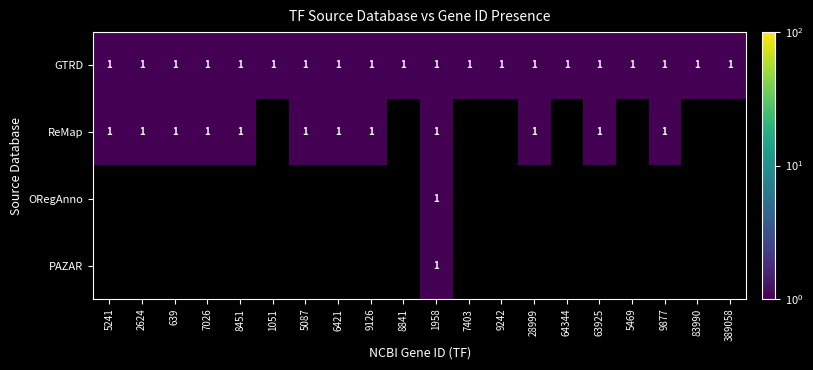

Is it true that GTRD equals 1 at 5241?

True